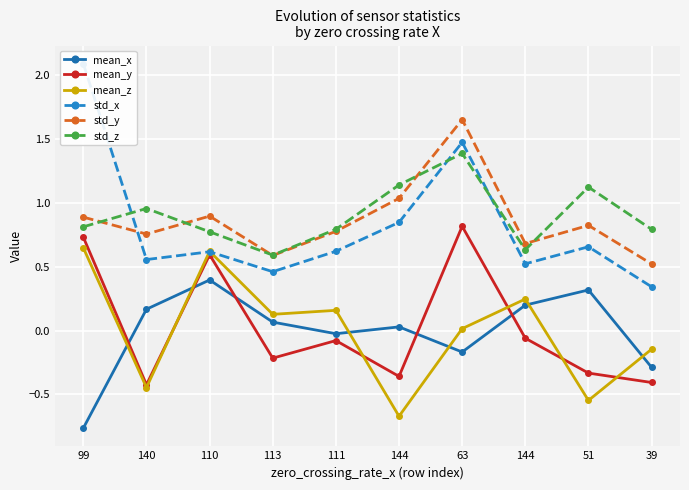

How many lines are shown in the chart?

6